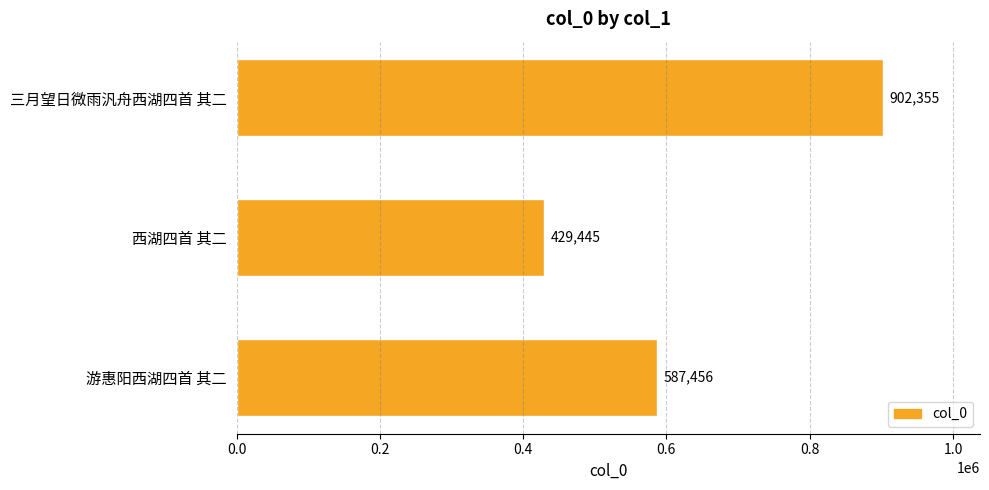

Is it true that the value at 游惠阳西湖四首 其二 is 303363?

False